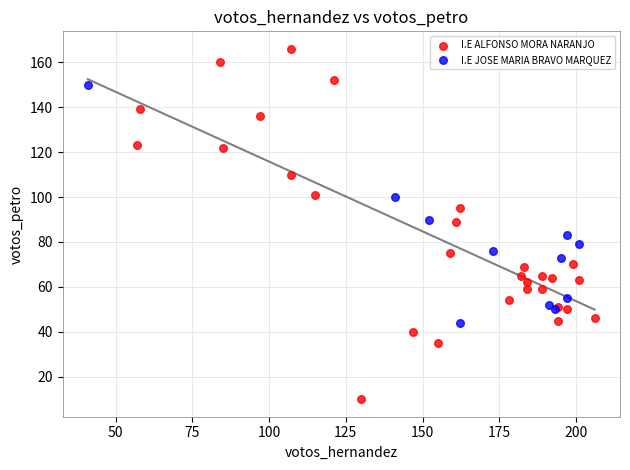

What are all the series names shown in the legend?

I.E ALFONSO MORA NARANJO, I.E JOSE MARIA BRAVO MARQUEZ